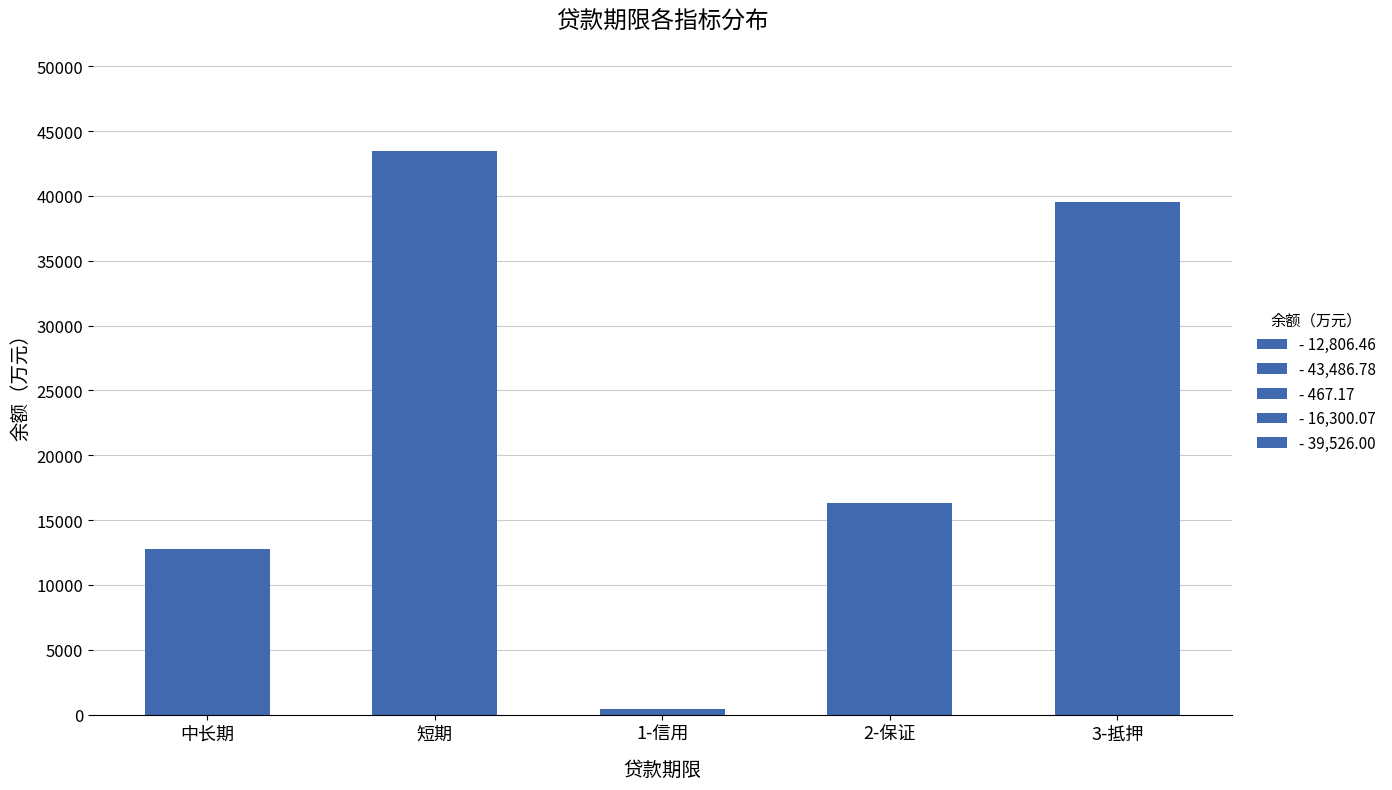

Which category has the lowest value across all series?

1-信用